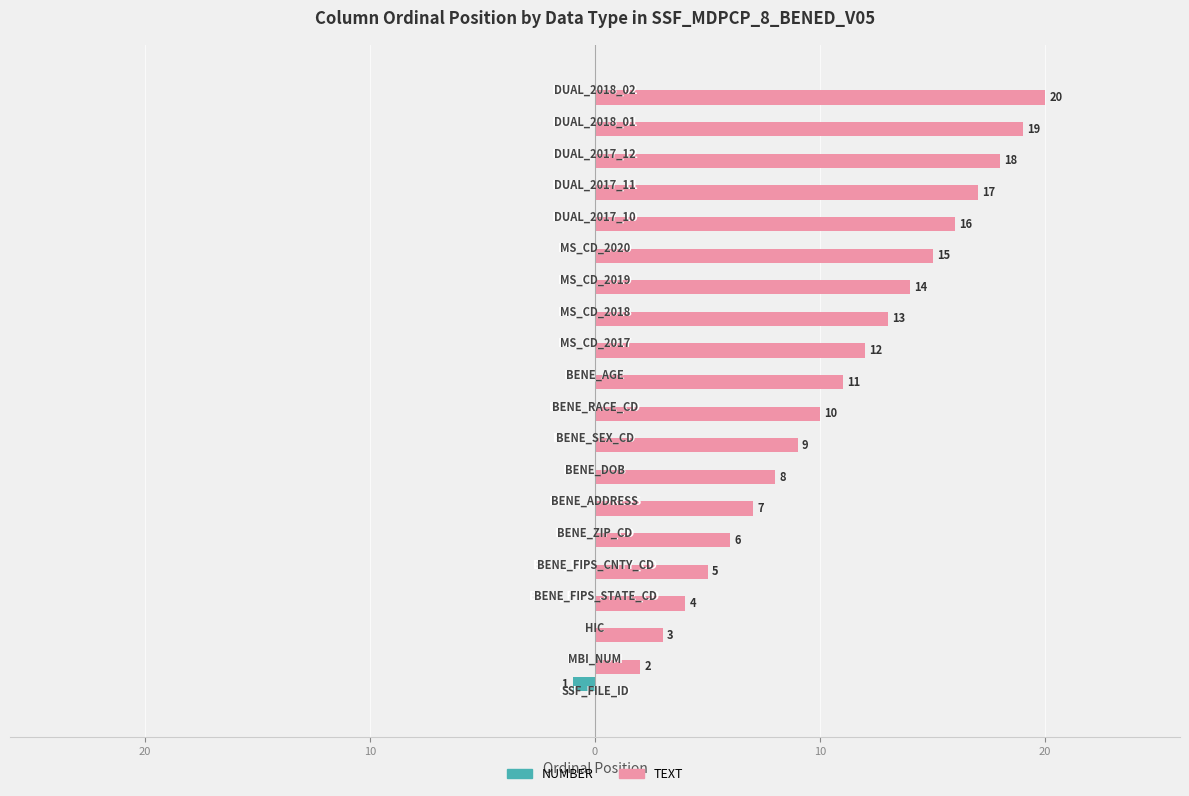

List the series in order of their peak value, highest first.

TEXT, NUMBER